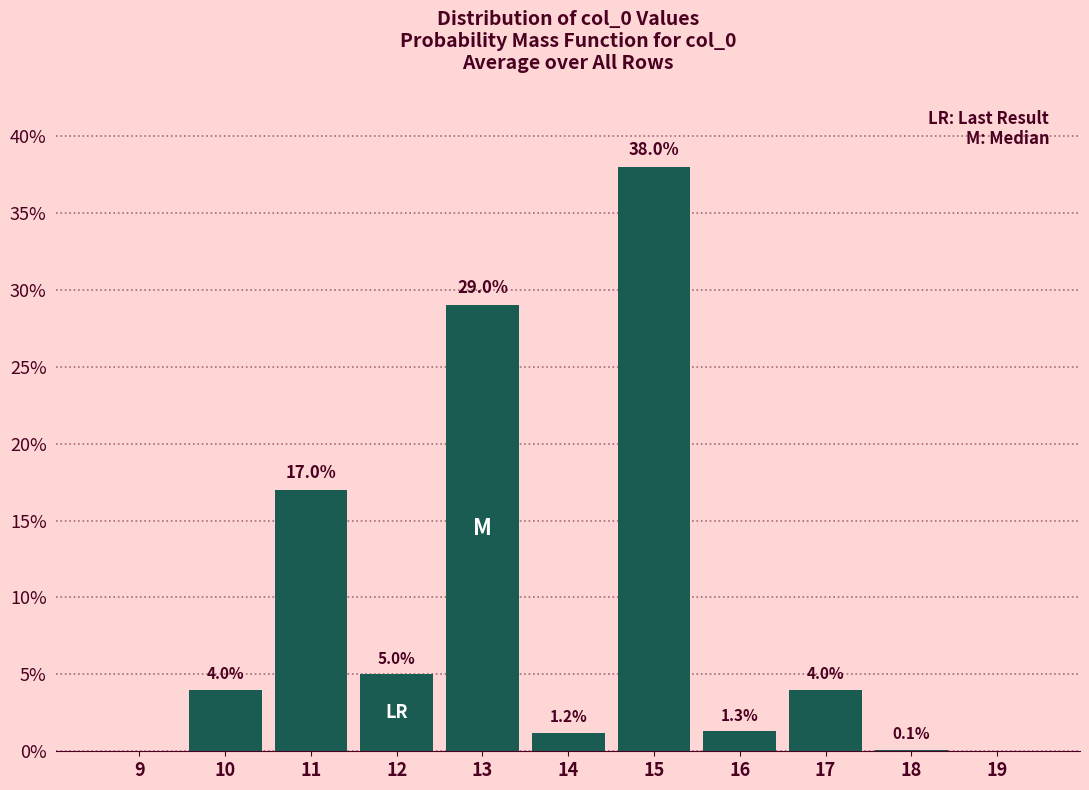

Reading right to left, transcribe all the data shown in this chart.

19=0.0	18=0.1	17=4.0	16=1.3	15=38.0	14=1.2	13=29.0	12=5.0	11=17.0	10=4.0	9=0.0